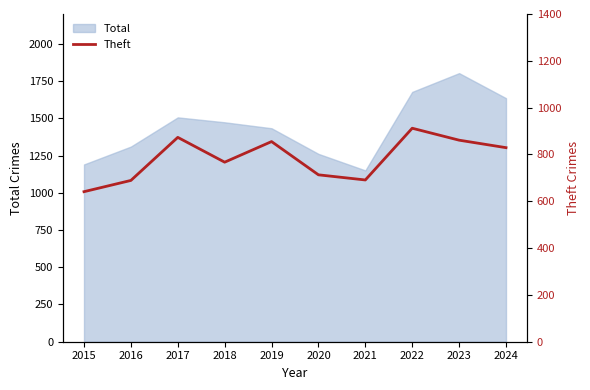

At which label does Total reach its peak?

2023